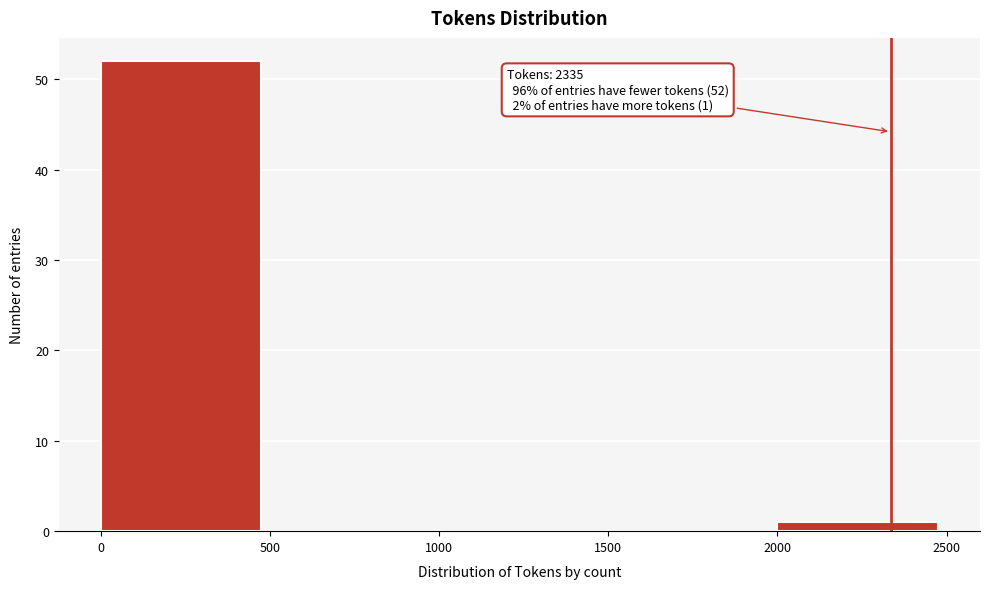

Over which range of the x-axis is the bar tallest?

0 to 500